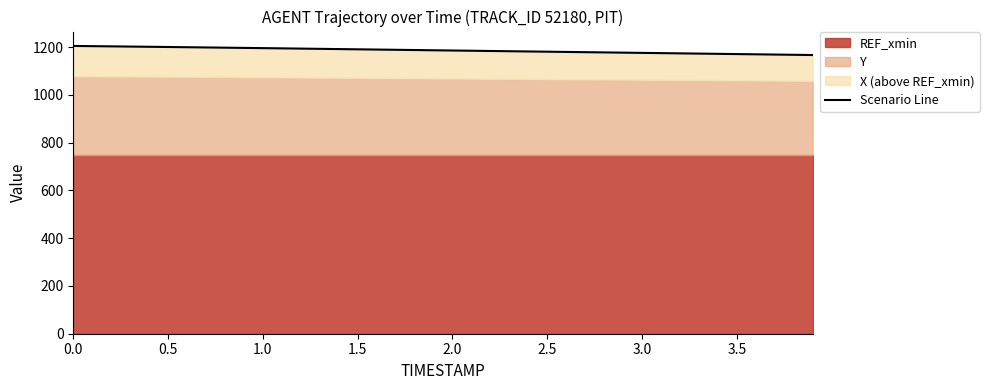

What value does the data have at 1.0?

1195.3